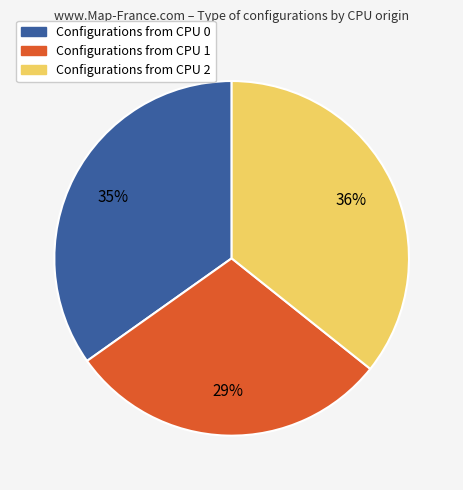

Is there a majority slice in this chart?

No